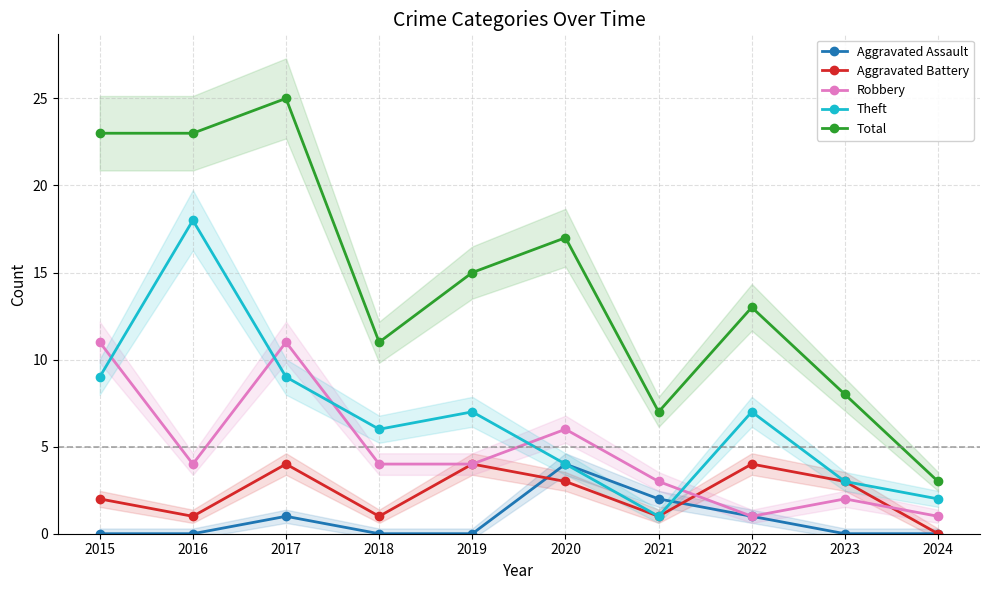

What is the sum of the Robbery values at 2021 and 2015?

14